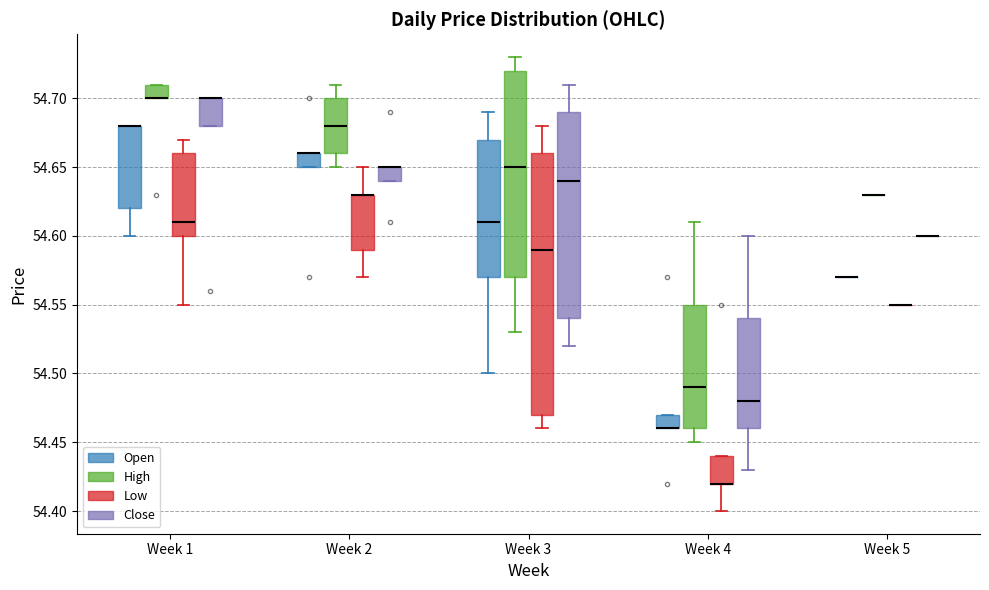

Comparing the boxes themselves (not the whiskers), which one is the tallest?

Week 3 (Low)